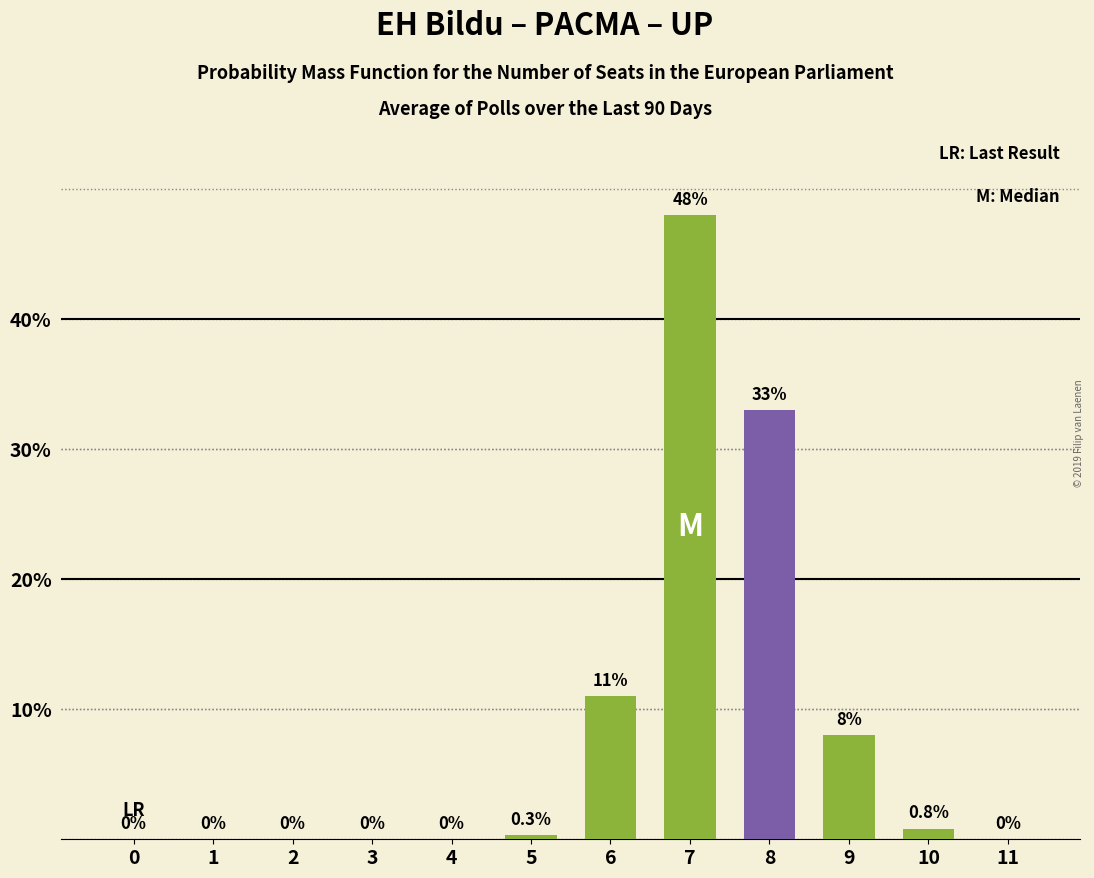

Is it true that the value at 2 is 0.0?

True